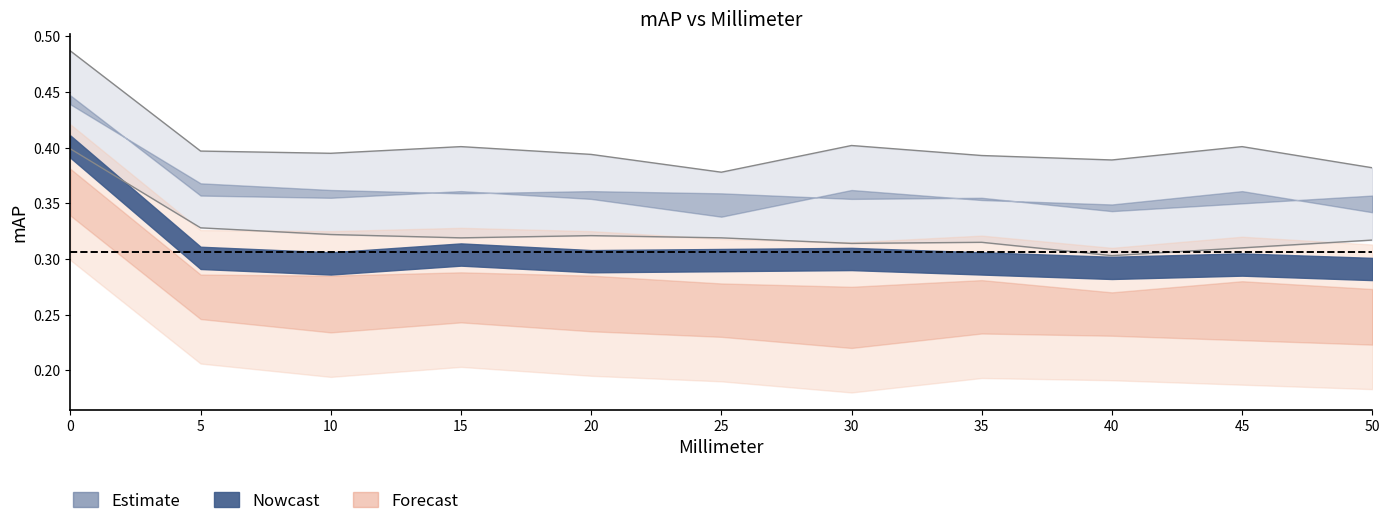

How many lines are shown in the chart?

6